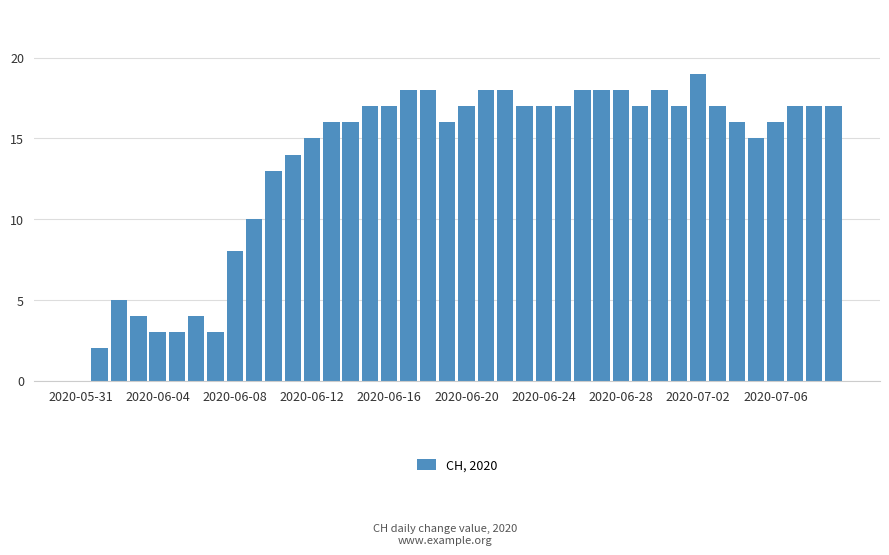

What is the sum of all values?

546